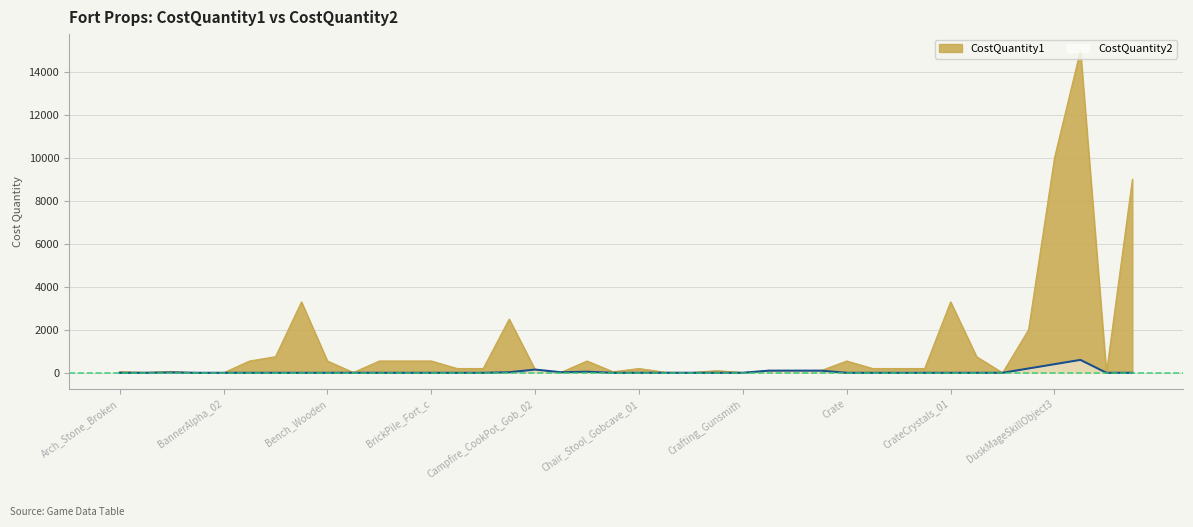

True or false: CostQuantity2 and CostQuantity1 intersect in this chart.

False